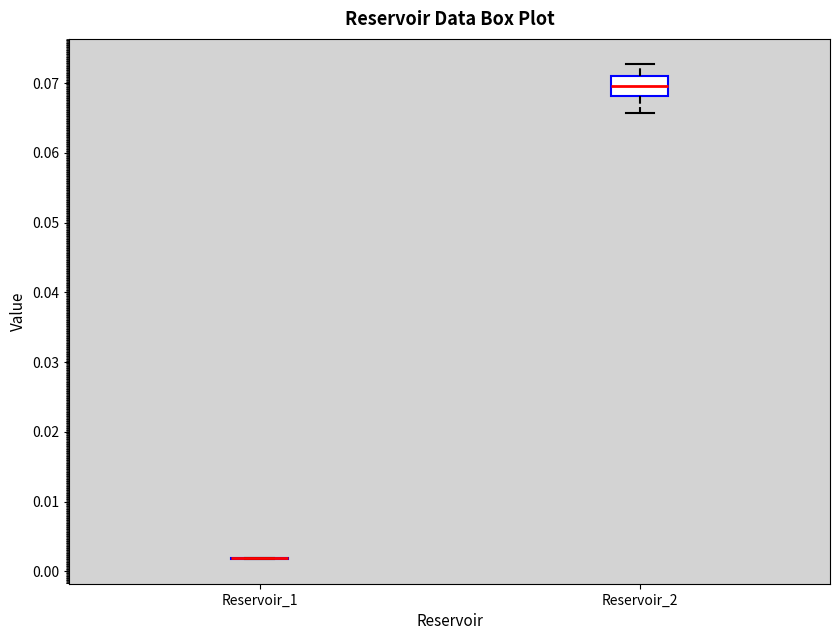

Reading left to right, transcribe this box plot: for each box, give where its median line is, the range the box spans, and where its two whiskers end, as read against the y-axis. The values are not printed on the chart, so give them approximately, as read against the axis.

Reservoir_1: box collapsed to a line at 0.002, whiskers 0.002 to 0.002
Reservoir_2: median 0.070, box 0.068 to 0.071, whiskers 0.066 to 0.073